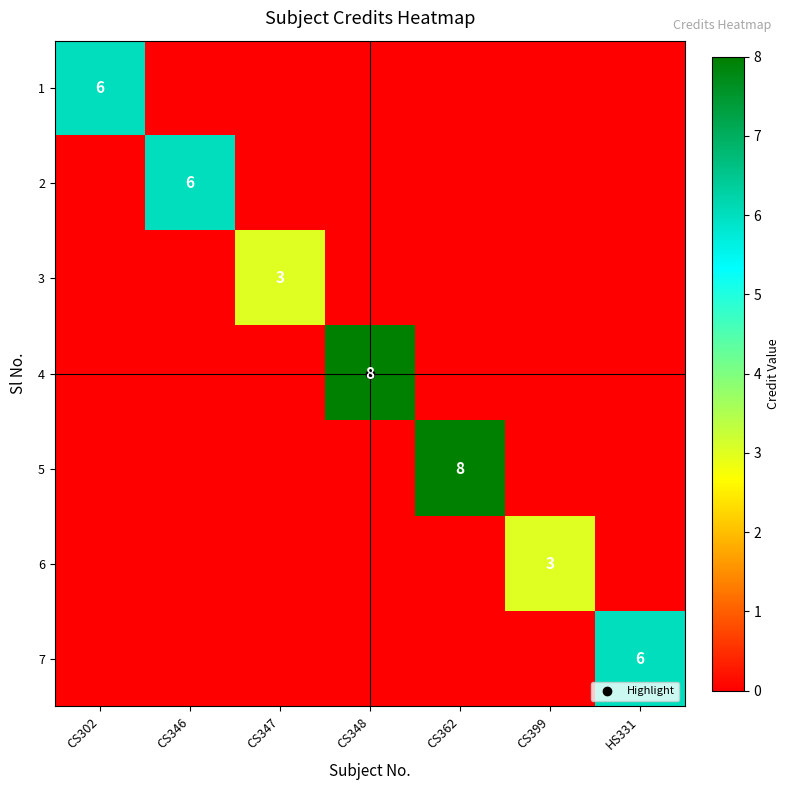

At which category is the sum across all series the highest?

CS348